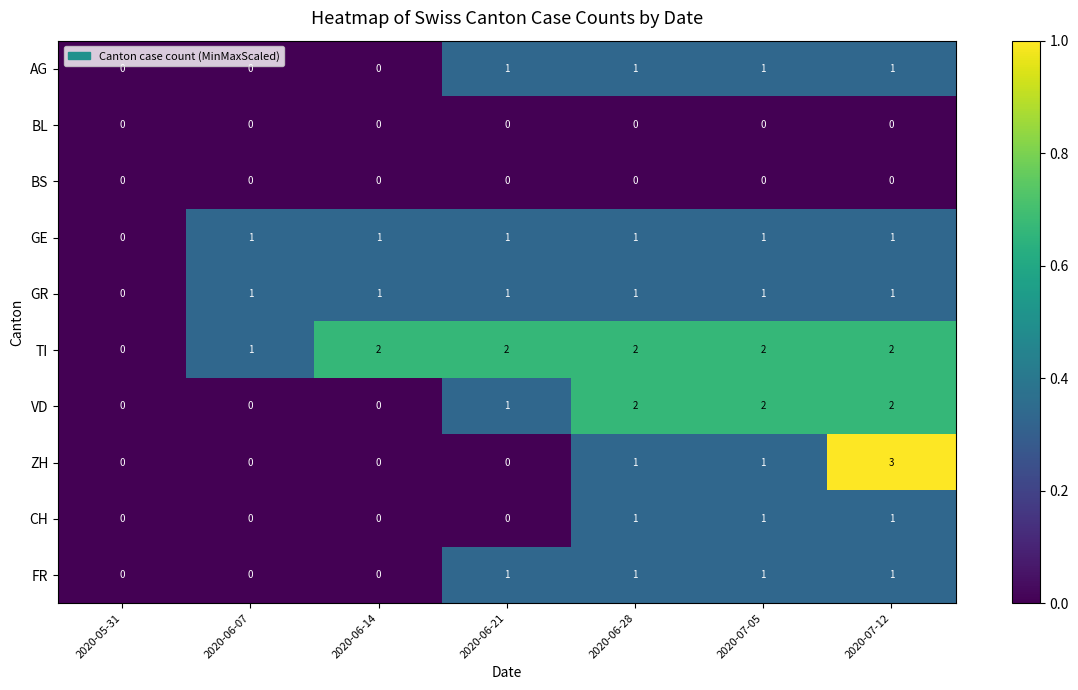

Which series has the largest range (max minus min)?

ZH